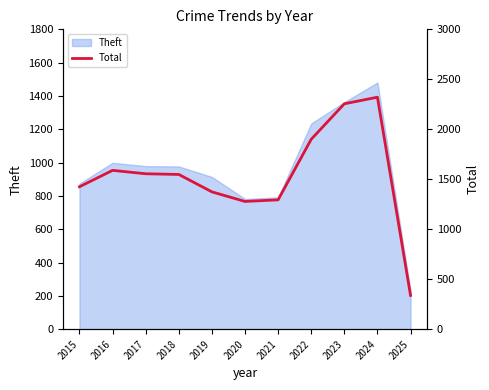

Does the chart have visible grid lines?

No